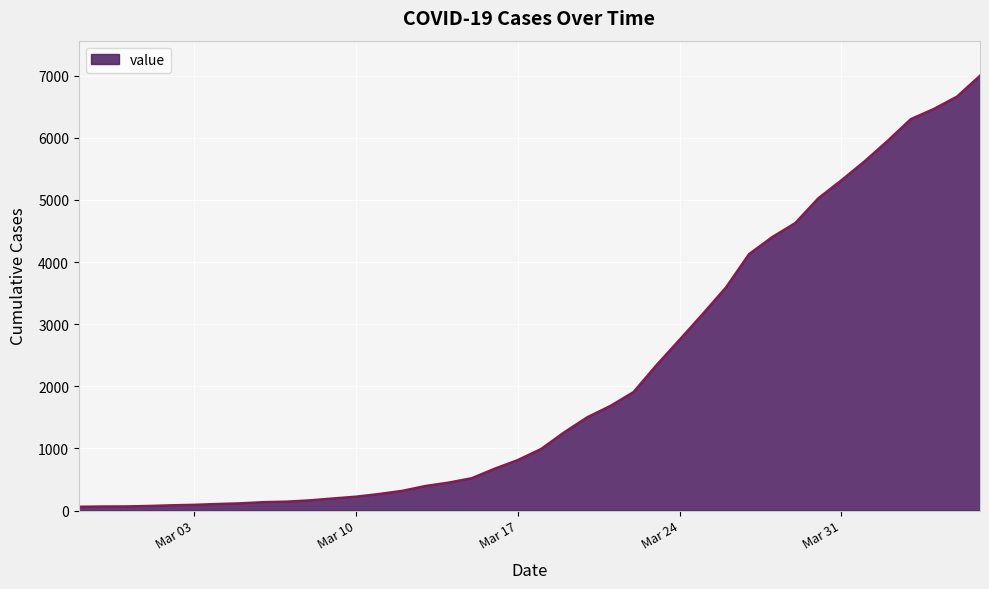

What is the maximum value shown in the chart?

7004